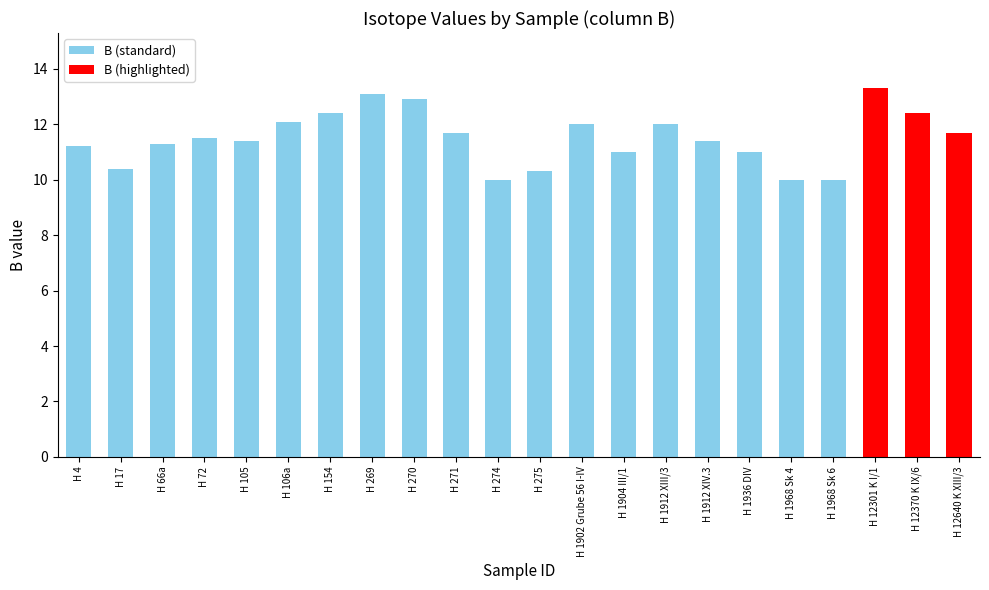

How many categories are shown in the chart?

22